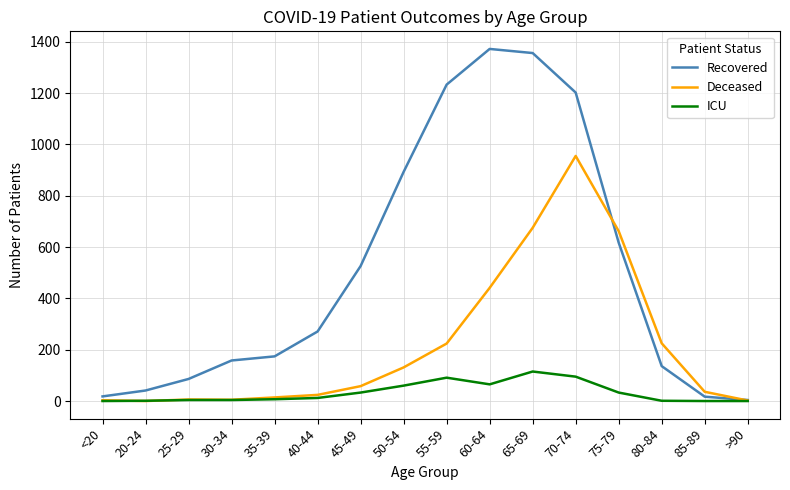

What is the difference between the Recovered values at 80-84 and 60-64?

1236